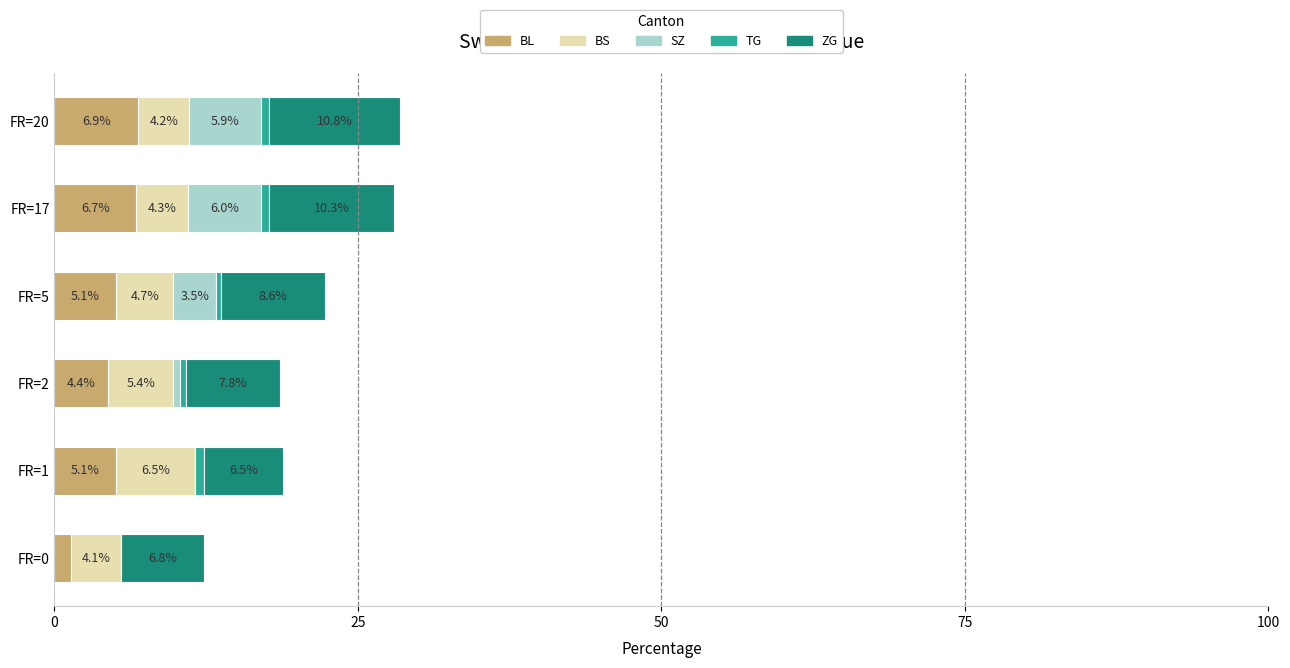

What is the total value across all series at FR=2?

18.6